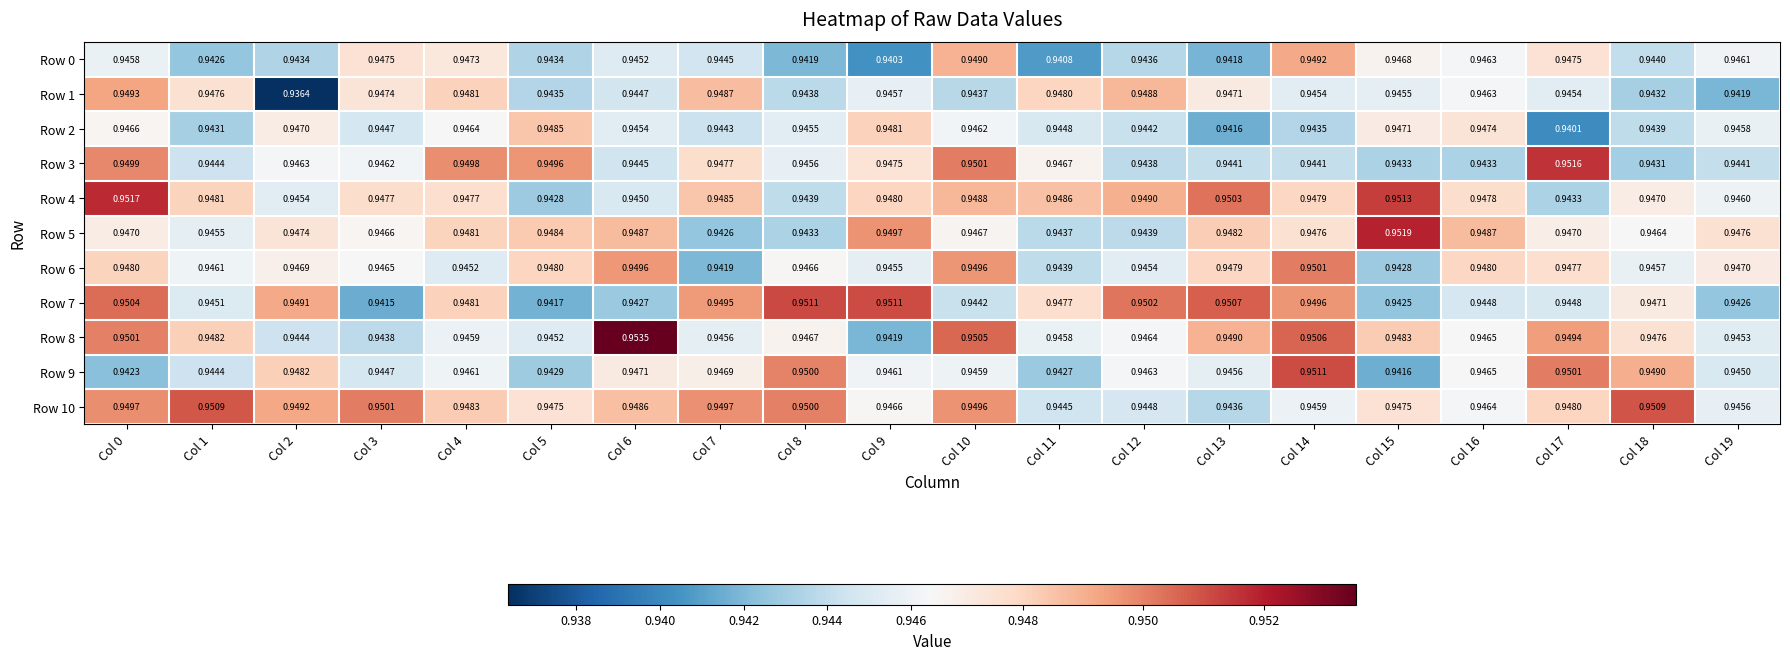

Is the value of Row 8 at Col 7 greater than the value of Row 5 at Col 0?

No